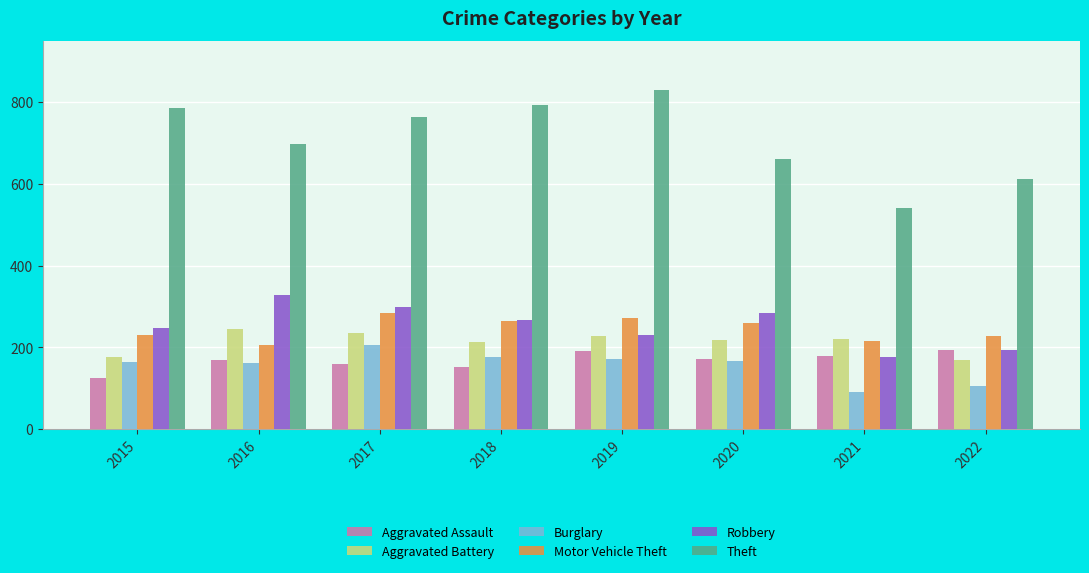

At which category does the chart reach its peak across all series?

2019